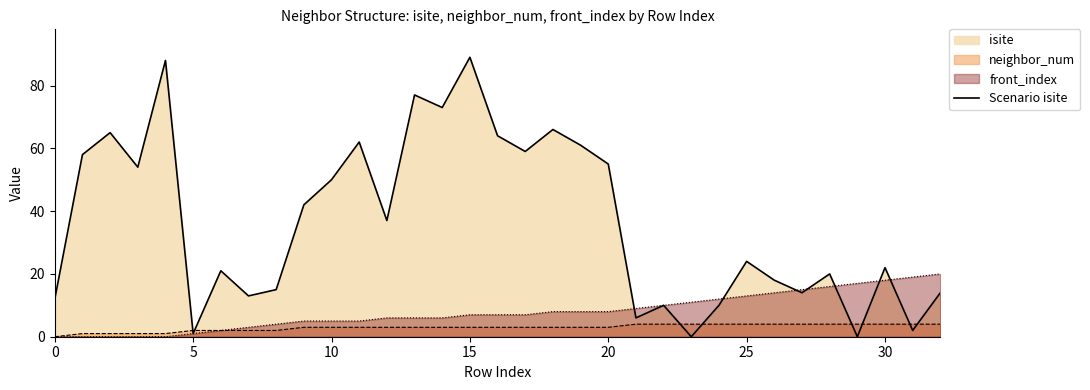

What value does the data have at 18?

66